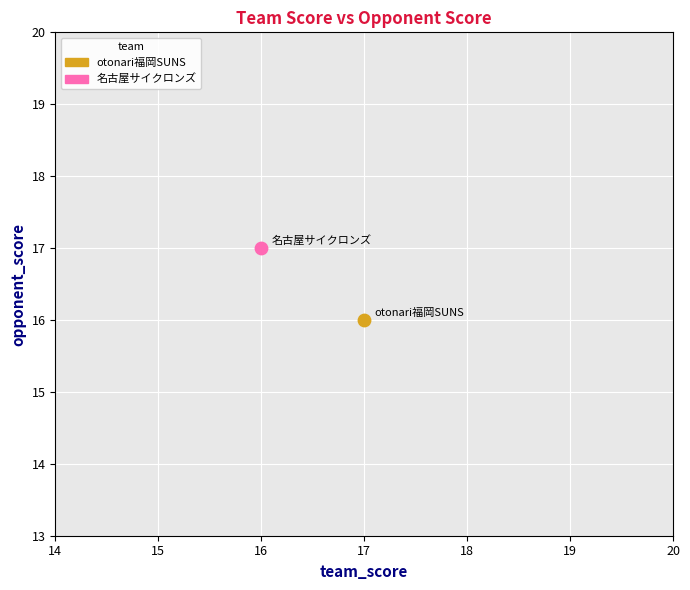

What are all the series names shown in the legend?

otonari福岡SUNS, 名古屋サイクロンズ